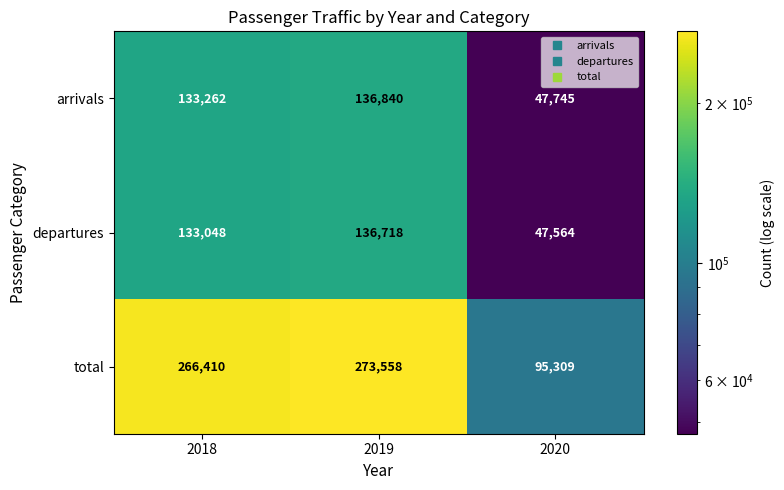

What is the difference between the maximum and minimum values in the departures series?

89154